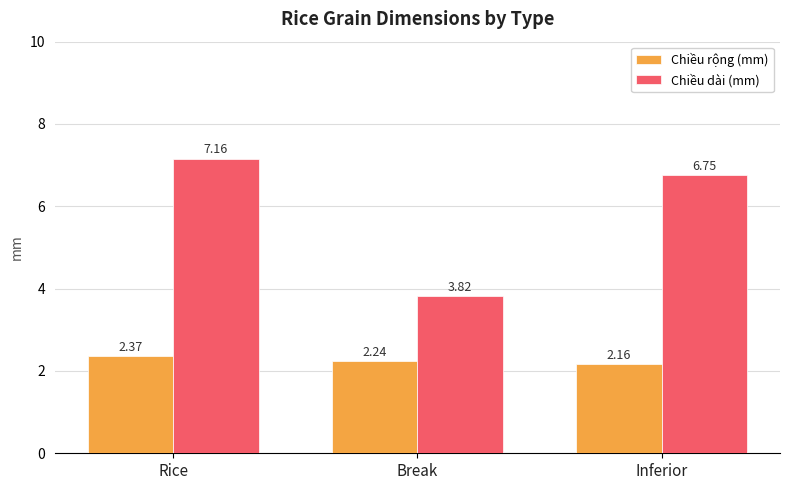

What position from the right is Rice?

3